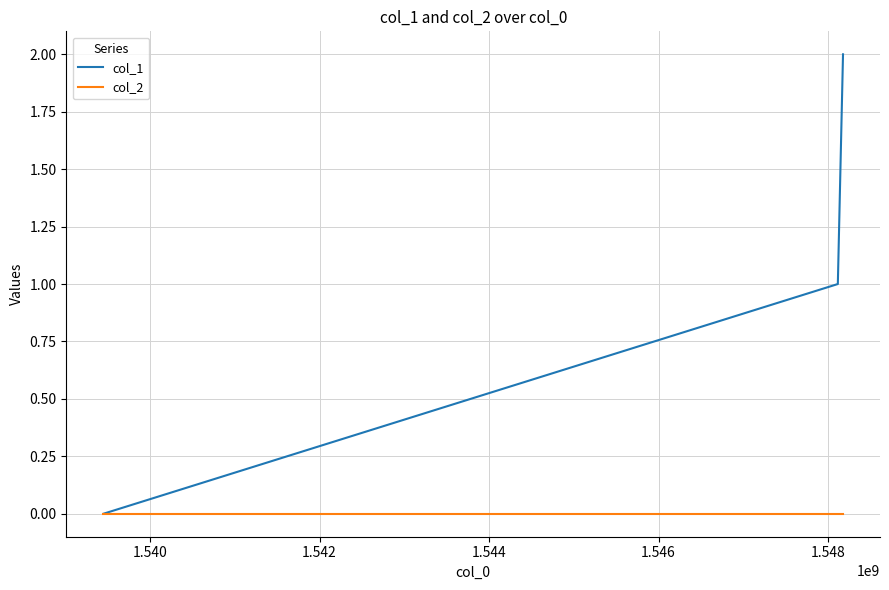

Which series has the widest spread of values?

col_1